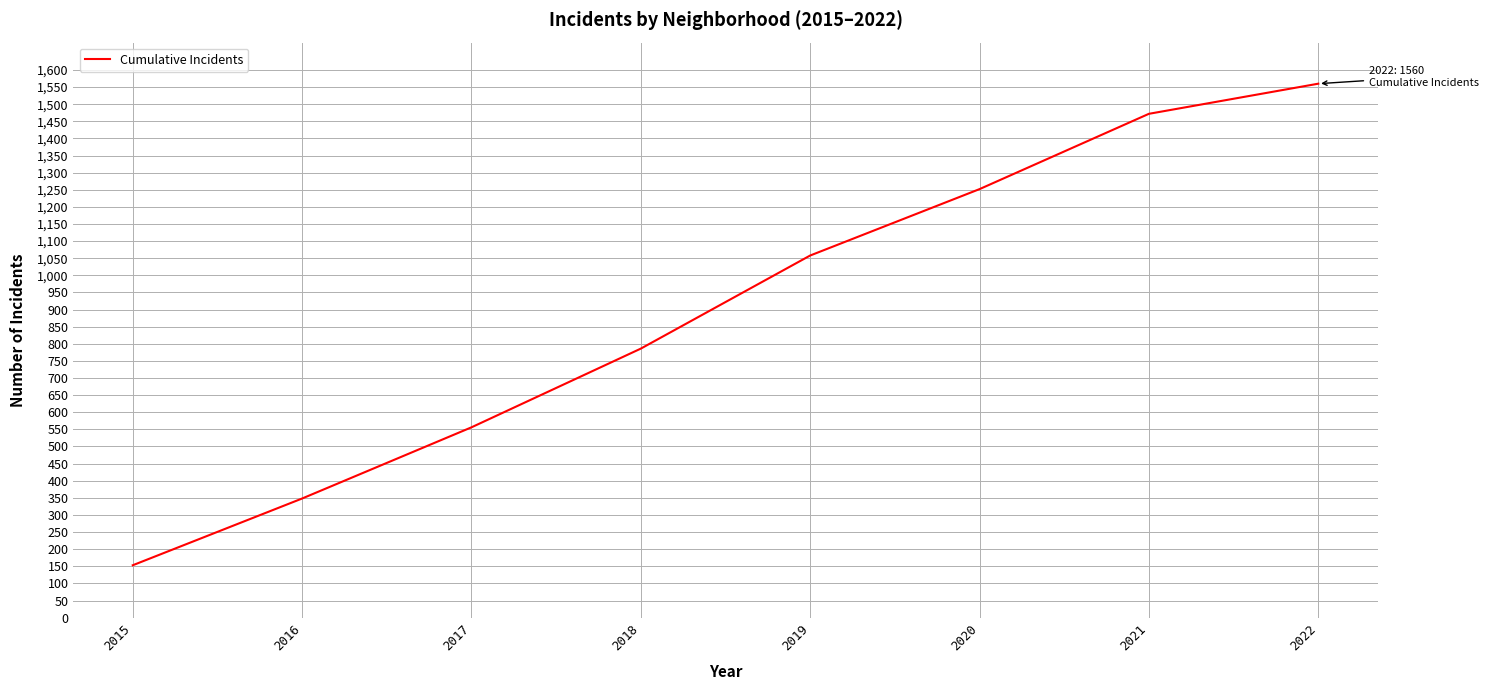

Reading left to right, extract all data points from this chart.

2015=153	2016=348	2017=556	2018=786	2019=1058	2020=1252	2021=1472	2022=1560